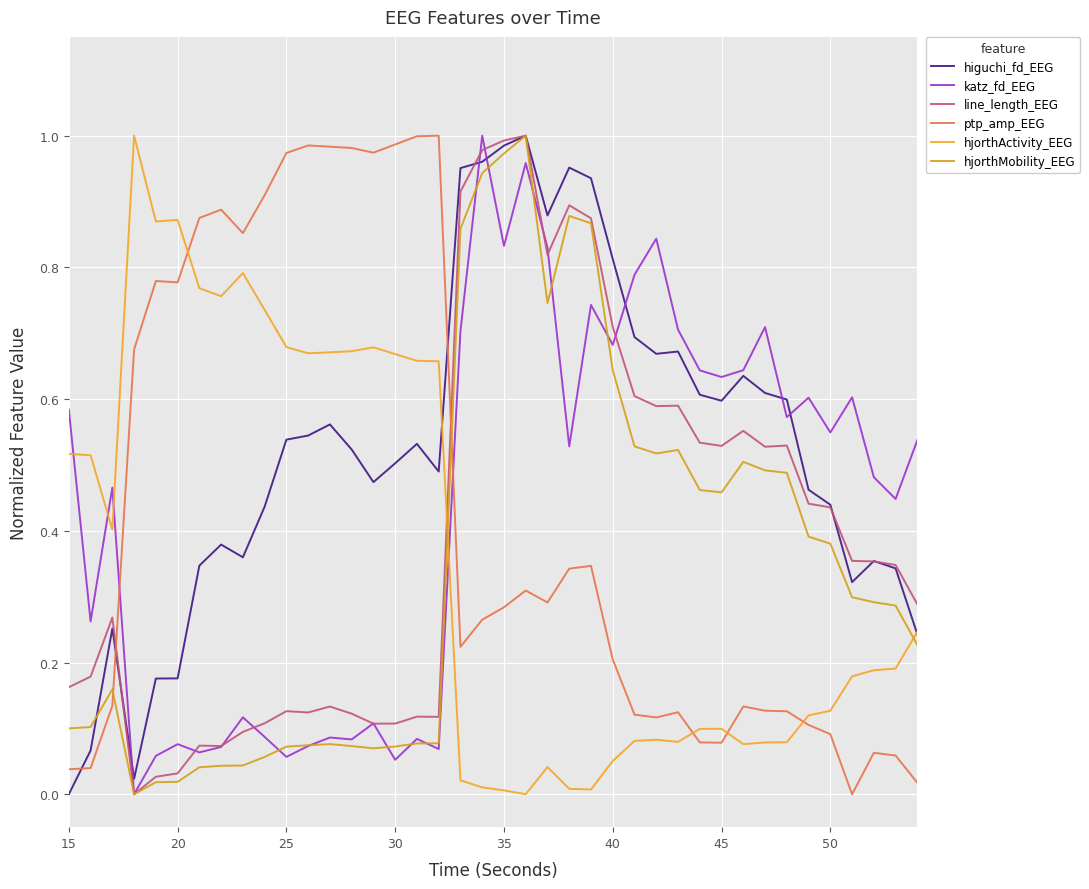

Reading left to right, list all the values displayed in this chart.

higuchi_fd_EEG: 0.0	0.1	0.3	0.0	0.2	0.2	0.3	0.4	0.4	0.4	0.5	0.5	0.6	0.5	0.5	0.5	0.5	0.5	1.0	1.0	1.0	1.0	0.9	1.0	0.9	0.8	0.7	0.7	0.7	0.6	0.6	0.6	0.6	0.6	0.5	0.4	0.3	0.4	0.3	0.2
katz_fd_EEG: 0.6	0.3	0.5	0.0	0.1	0.1	0.1	0.1	0.1	0.1	0.1	0.1	0.1	0.1	0.1	0.1	0.1	0.1	0.7	1.0	0.8	1.0	0.8	0.5	0.7	0.7	0.8	0.8	0.7	0.6	0.6	0.6	0.7	0.6	0.6	0.5	0.6	0.5	0.4	0.5
line_length_EEG: 0.2	0.2	0.3	0.0	0.0	0.0	0.1	0.1	0.1	0.1	0.1	0.1	0.1	0.1	0.1	0.1	0.1	0.1	0.9	1.0	1.0	1.0	0.8	0.9	0.9	0.7	0.6	0.6	0.6	0.5	0.5	0.6	0.5	0.5	0.4	0.4	0.4	0.4	0.3	0.3
ptp_amp_EEG: 0.0	0.0	0.1	0.7	0.8	0.8	0.9	0.9	0.9	0.9	1.0	1.0	1.0	1.0	1.0	1.0	1.0	1.0	0.2	0.3	0.3	0.3	0.3	0.3	0.3	0.2	0.1	0.1	0.1	0.1	0.1	0.1	0.1	0.1	0.1	0.1	0.0	0.1	0.1	0.0
hjorthActivity_EEG: 0.5	0.5	0.4	1.0	0.9	0.9	0.8	0.8	0.8	0.7	0.7	0.7	0.7	0.7	0.7	0.7	0.7	0.7	0.0	0.0	0.0	0.0	0.0	0.0	0.0	0.1	0.1	0.1	0.1	0.1	0.1	0.1	0.1	0.1	0.1	0.1	0.2	0.2	0.2	0.2
hjorthMobility_EEG: 0.1	0.1	0.2	0.0	0.0	0.0	0.0	0.0	0.0	0.1	0.1	0.1	0.1	0.1	0.1	0.1	0.1	0.1	0.9	0.9	1.0	1.0	0.7	0.9	0.9	0.6	0.5	0.5	0.5	0.5	0.5	0.5	0.5	0.5	0.4	0.4	0.3	0.3	0.3	0.2